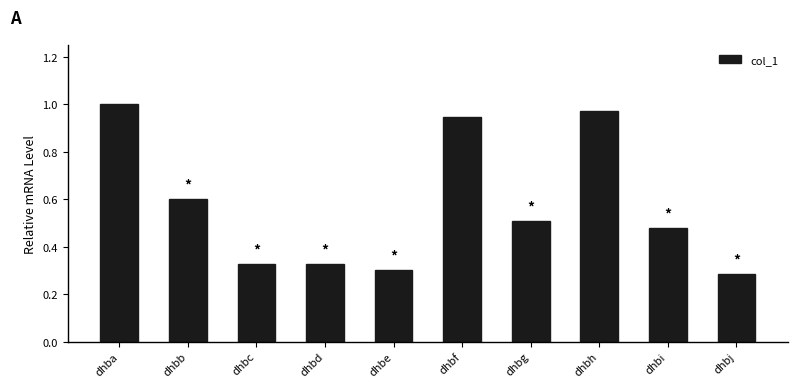

What is the sum of the values at dhbj and dhbe?

0.6